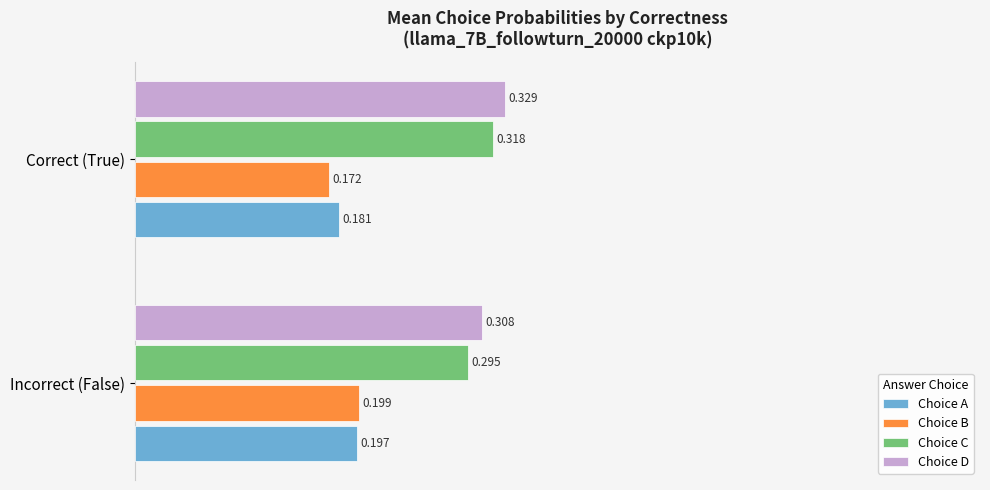

Rank the series by their maximum value, from highest to lowest.

Choice D, Choice C, Choice B, Choice A